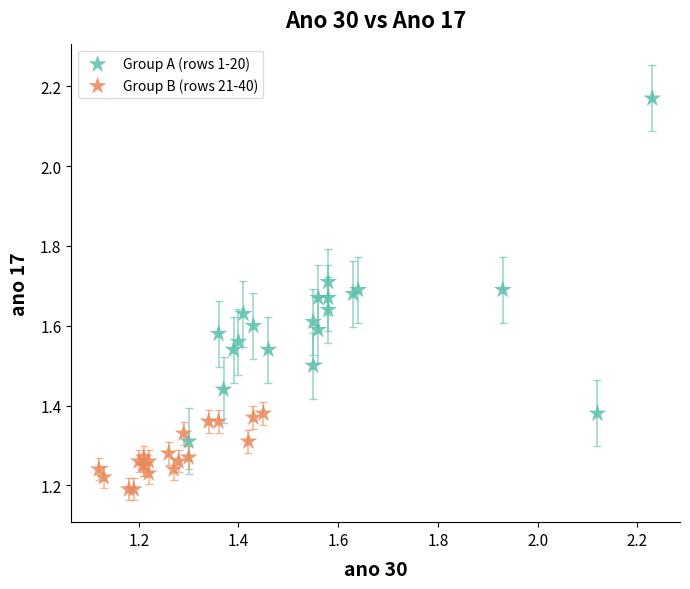

What are all the series names shown in the legend?

Group A (rows 1-20), Group B (rows 21-40)